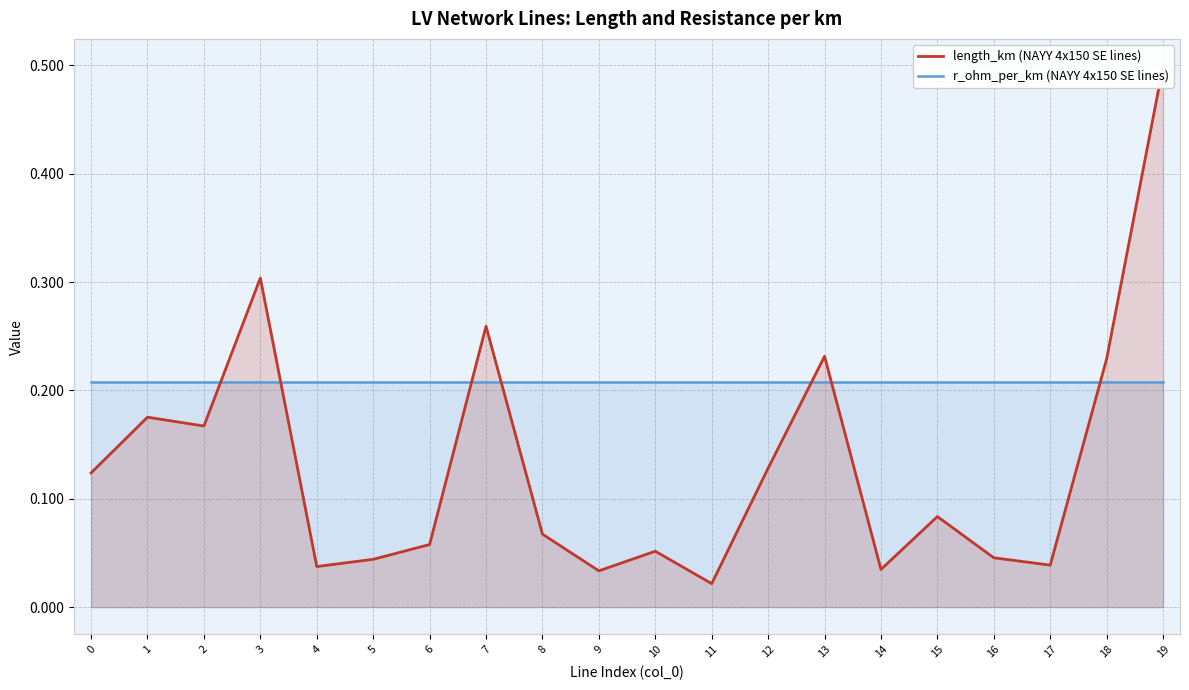

List the series in order of their overall mean, lowest first.

length_km (NAYY 4x150 SE lines), r_ohm_per_km (NAYY 4x150 SE lines)